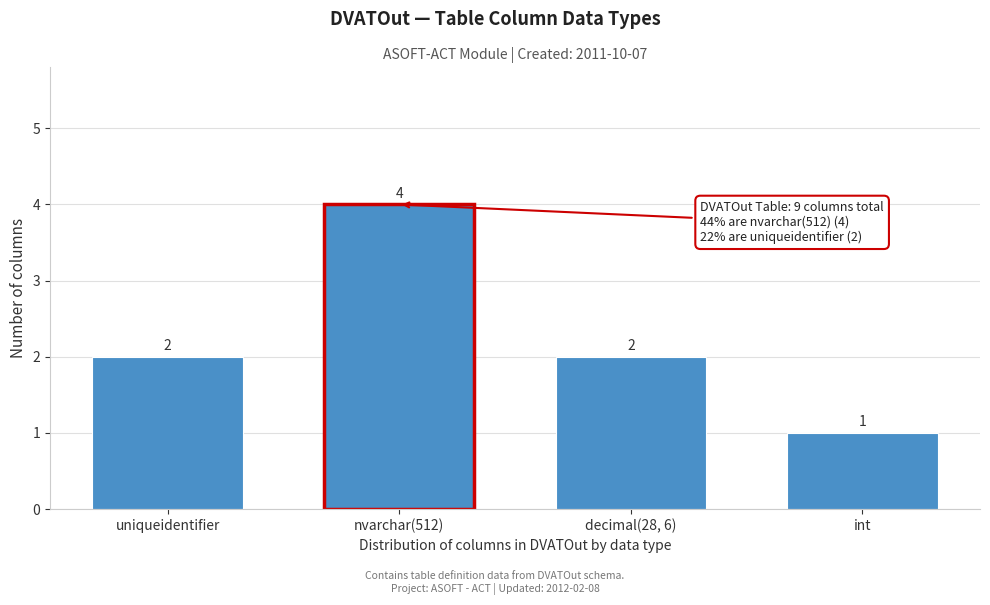

Reading left to right, what are all the values shown in this chart?

2	4	2	1